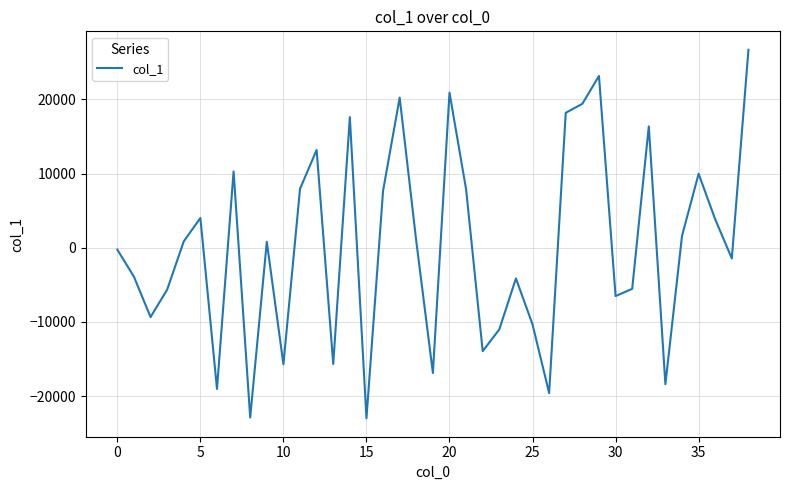

What is the difference between the maximum and minimum values?

49668.7